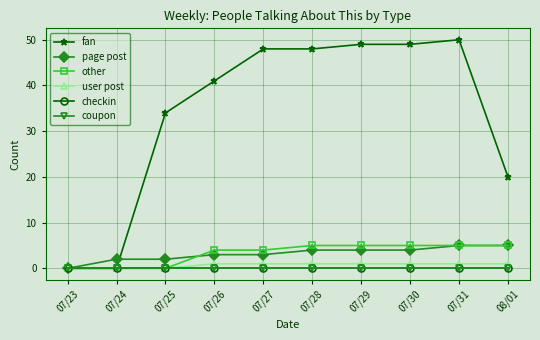

Is this an area chart (filled region under the line)?

No